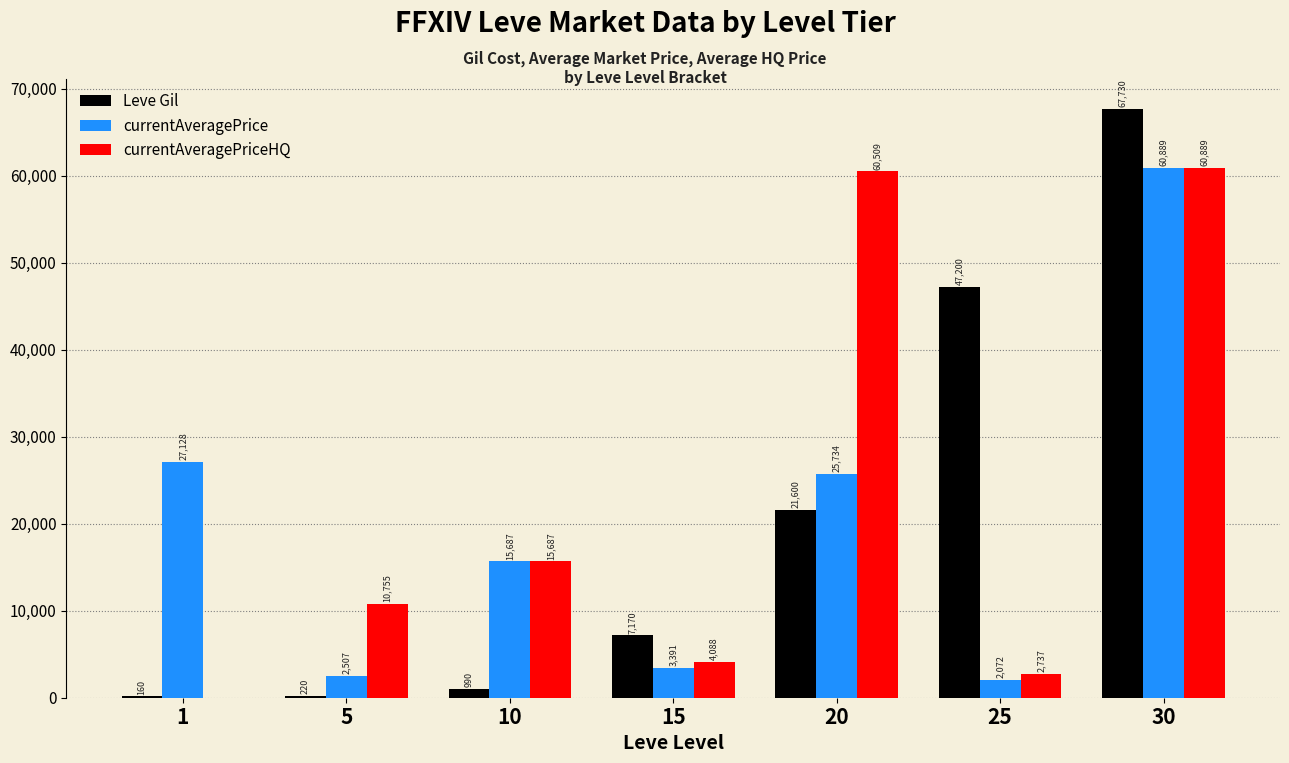

How many groups of bars are there?

7